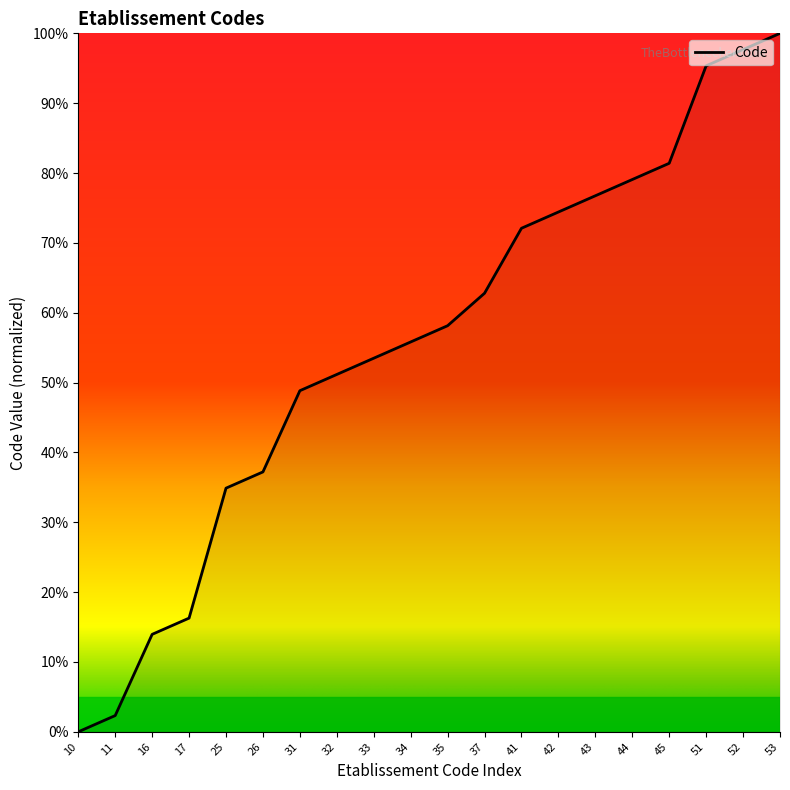

The value at 37 is 84.9. True or false?

False